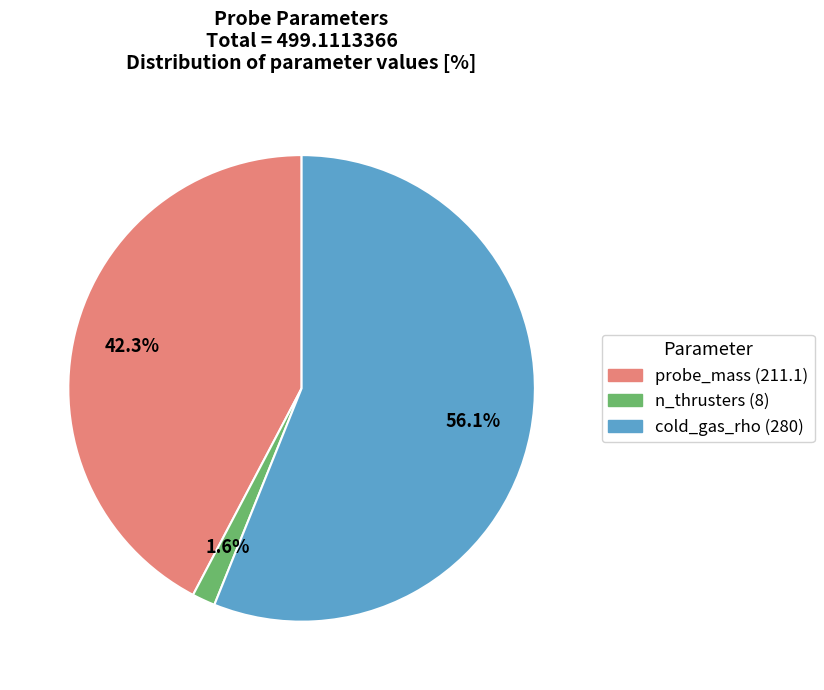

To the nearest percent, what is the average slice percentage?

33%